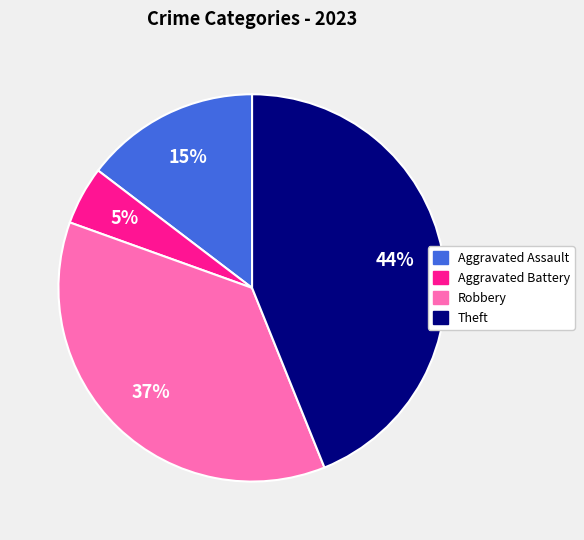

To the nearest percent, what is the difference between the largest and smallest slice percentages?

39%